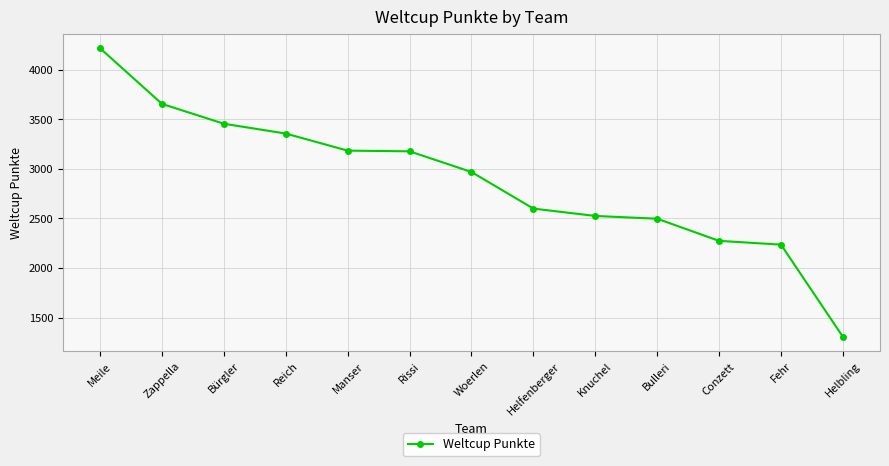

Approximately how many times larger is the value at Knuchel compared to Manser?

0.8